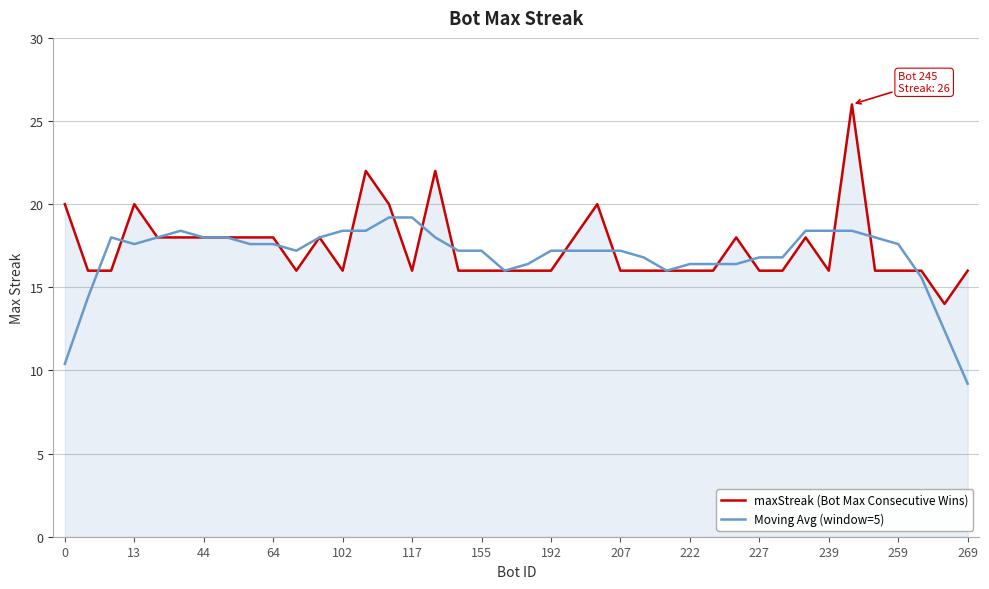

List the series in order of their peak value, highest first.

maxStreak (Bot Max Consecutive Wins), Moving Avg (window=5)